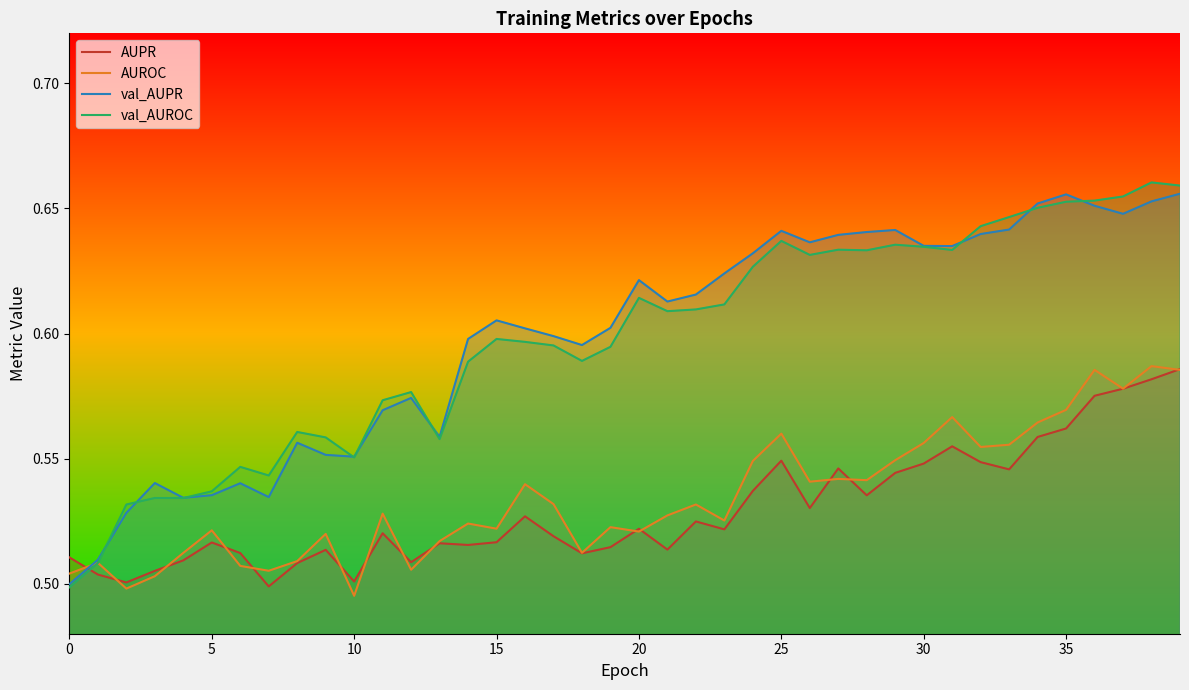

Does the chart have visible grid lines?

No